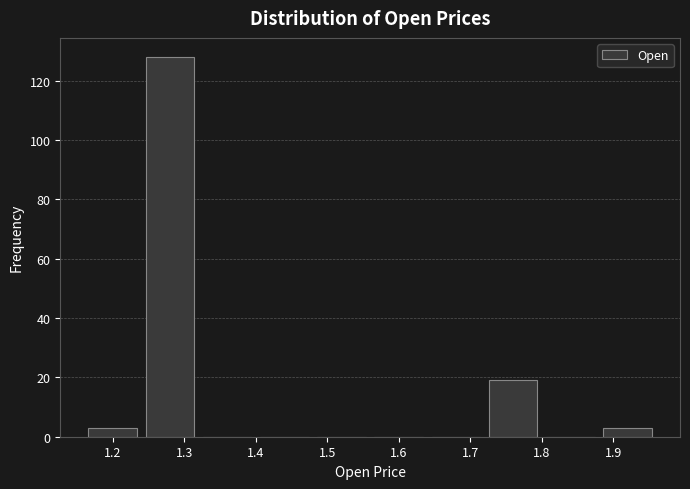

Reading left to right, list every bar in this chart as the range it spans on the x-axis followed by its height. The values are not printed on the chart, so give them approximately, as read against the axis.

1.16 to 1.24: 4
1.24 to 1.32: 128
1.32 to 1.40: 0
1.40 to 1.48: 0
1.48 to 1.56: 0
1.56 to 1.64: 0
1.64 to 1.72: 0
1.72 to 1.80: 20
1.80 to 1.88: 0
1.88 to 1.96: 4